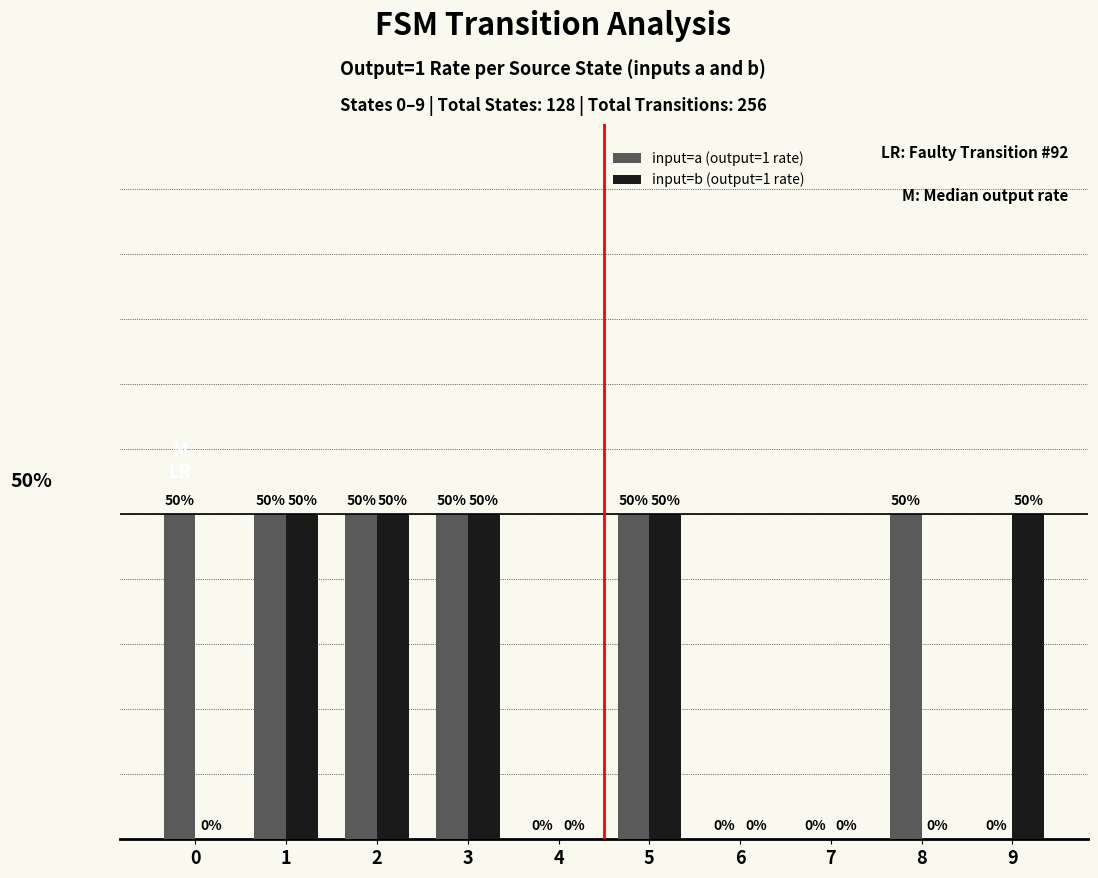

At 2, list the series in order from largest to smallest.

input=a (output=1 rate), input=b (output=1 rate)